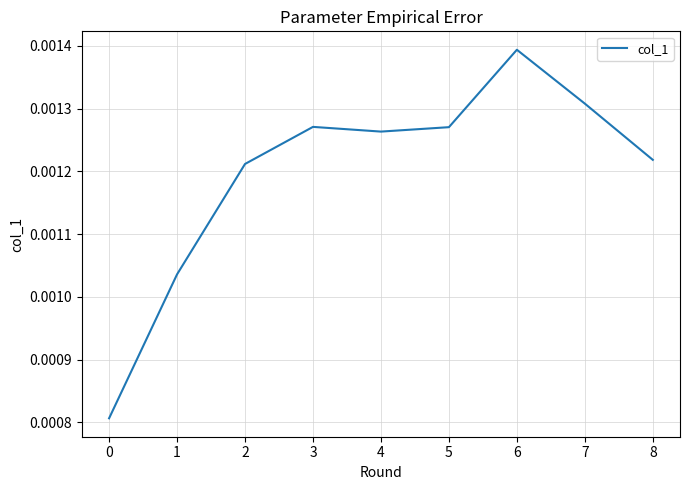

Which label corresponds to the largest value in the chart?

6